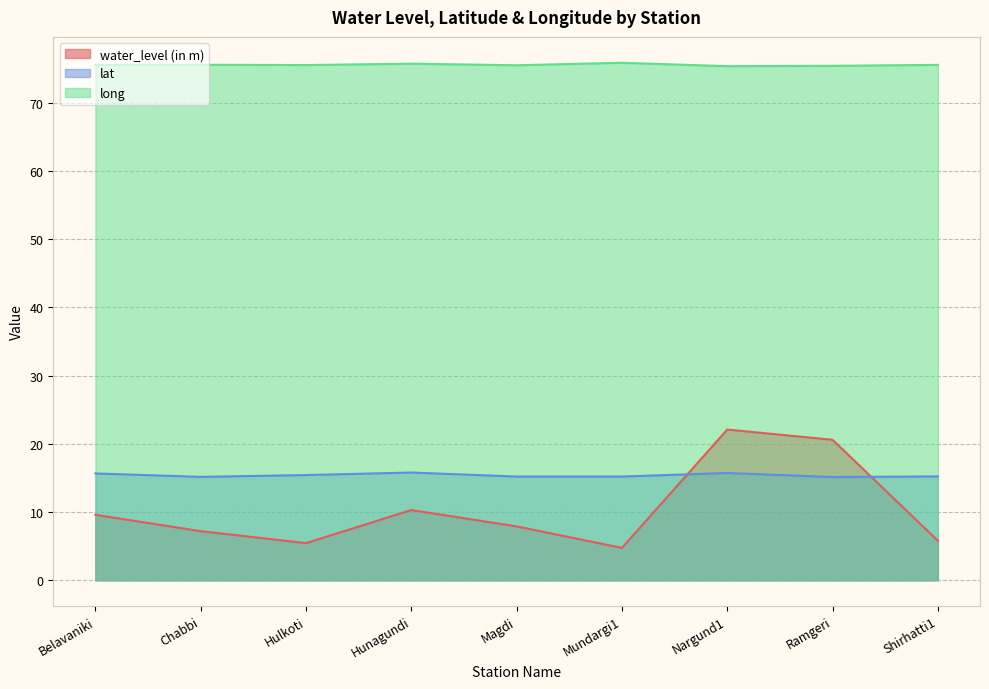

Reading left to right, extract all data points from this chart.

water_level (in m): 9.6	7.2	5.5	10.3	7.9	4.8	22.1	20.6	5.8
lat: 15.7	15.2	15.4	15.8	15.2	15.2	15.7	15.1	15.2
long: 75.6	75.6	75.5	75.8	75.5	75.9	75.4	75.4	75.6